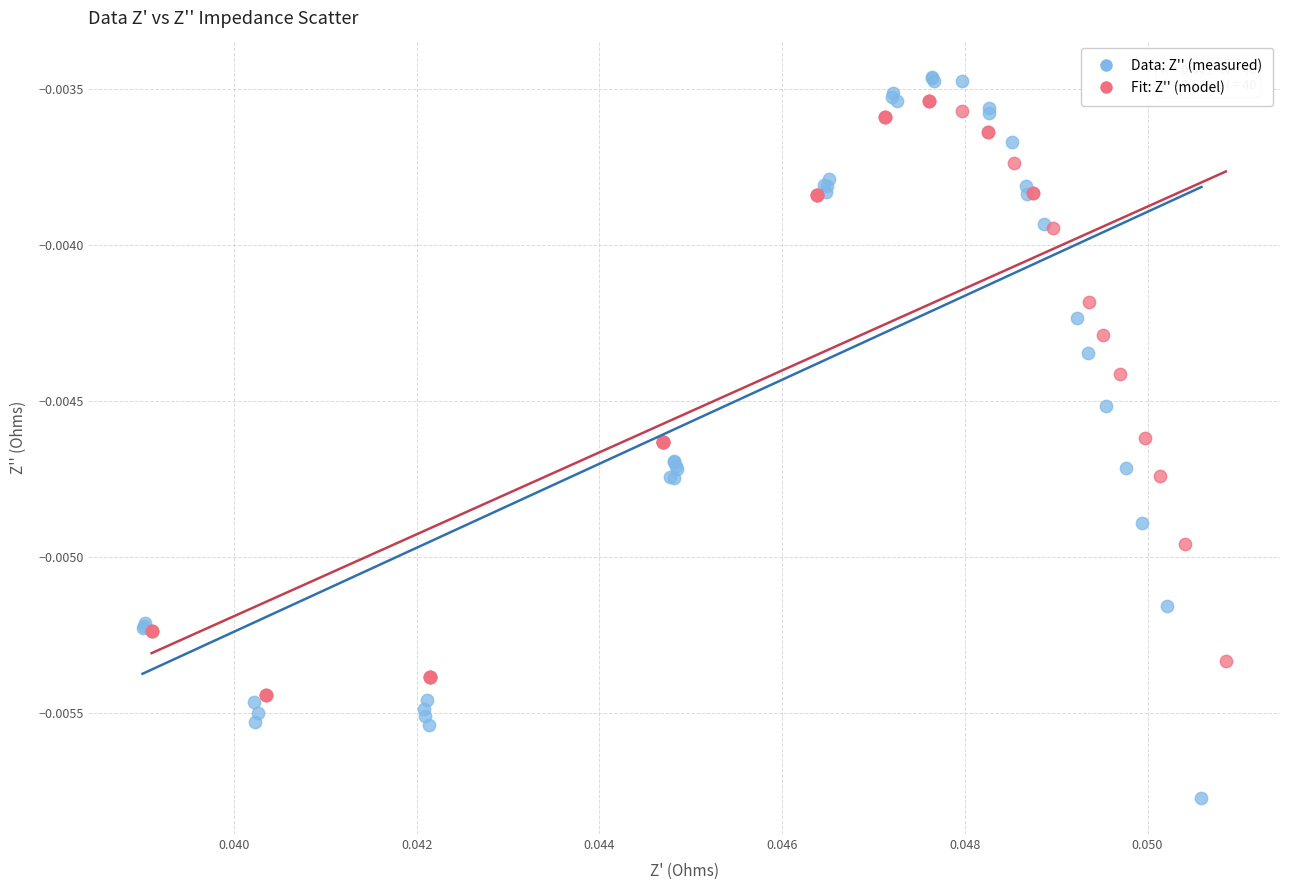

What are all the series names shown in the legend?

Data: Z'' (measured), Fit: Z'' (model)